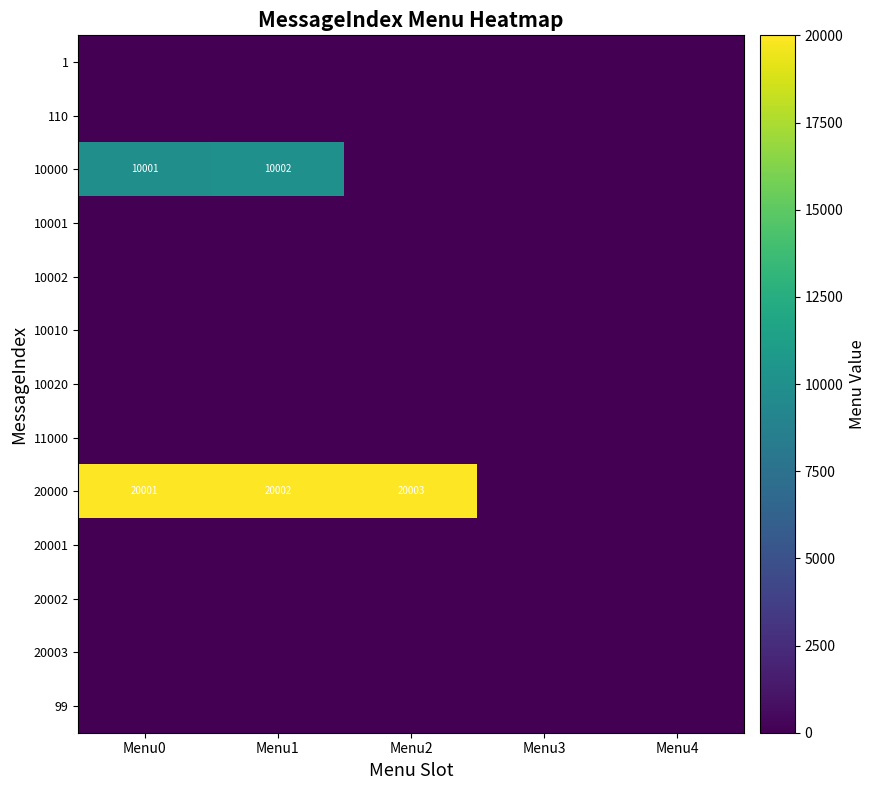

True or false: 10000 has a value of 16517 at Menu1.

False